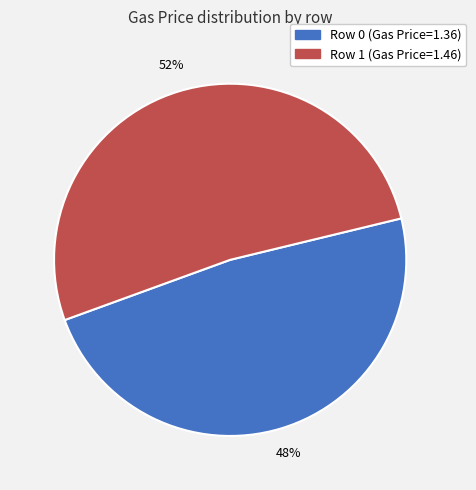

Is there a majority slice in this chart?

Yes